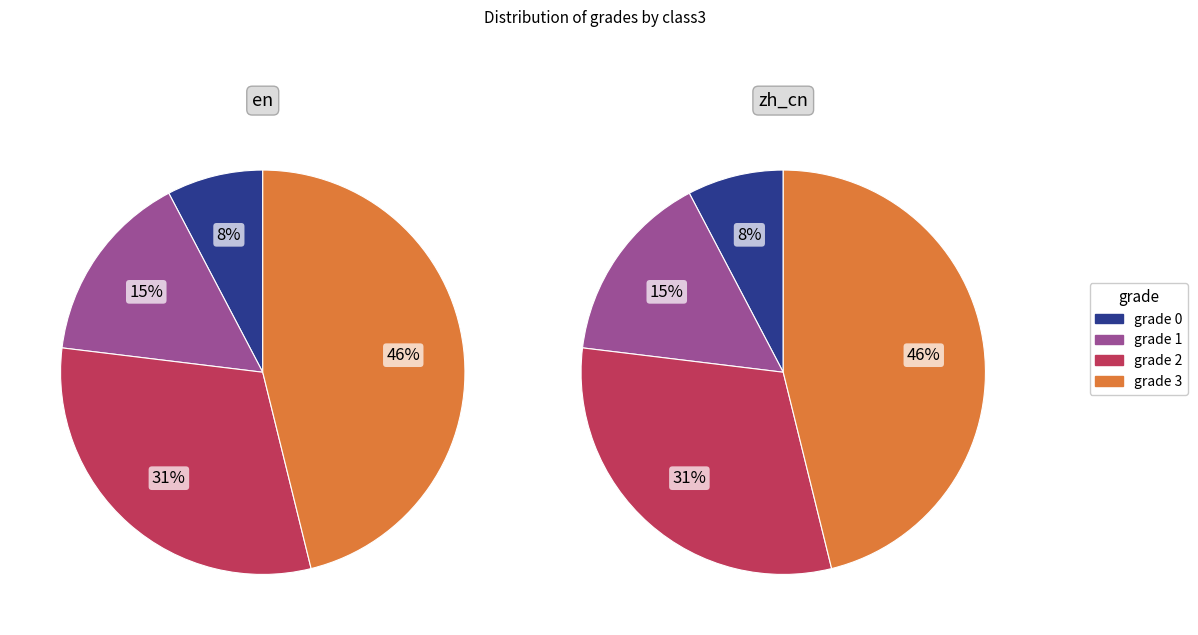

Count the number of slices in the pie.

4